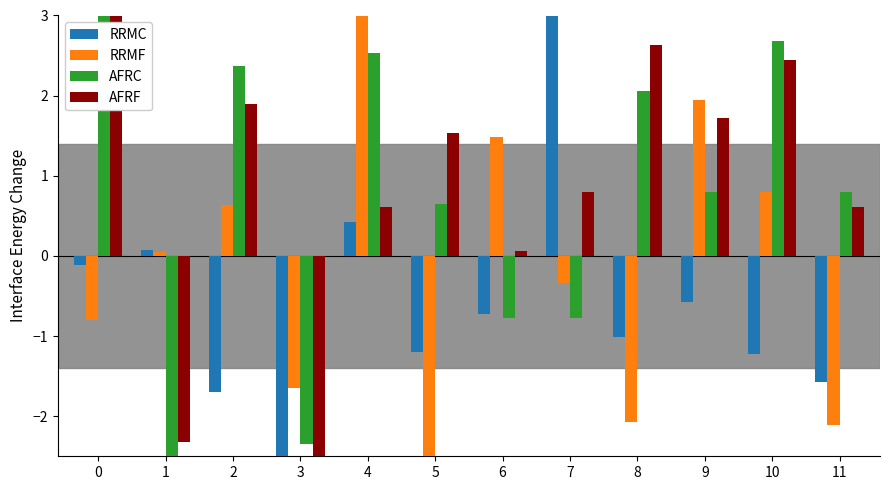

The value of AFRC at 3 is -2.3. True or false?

True